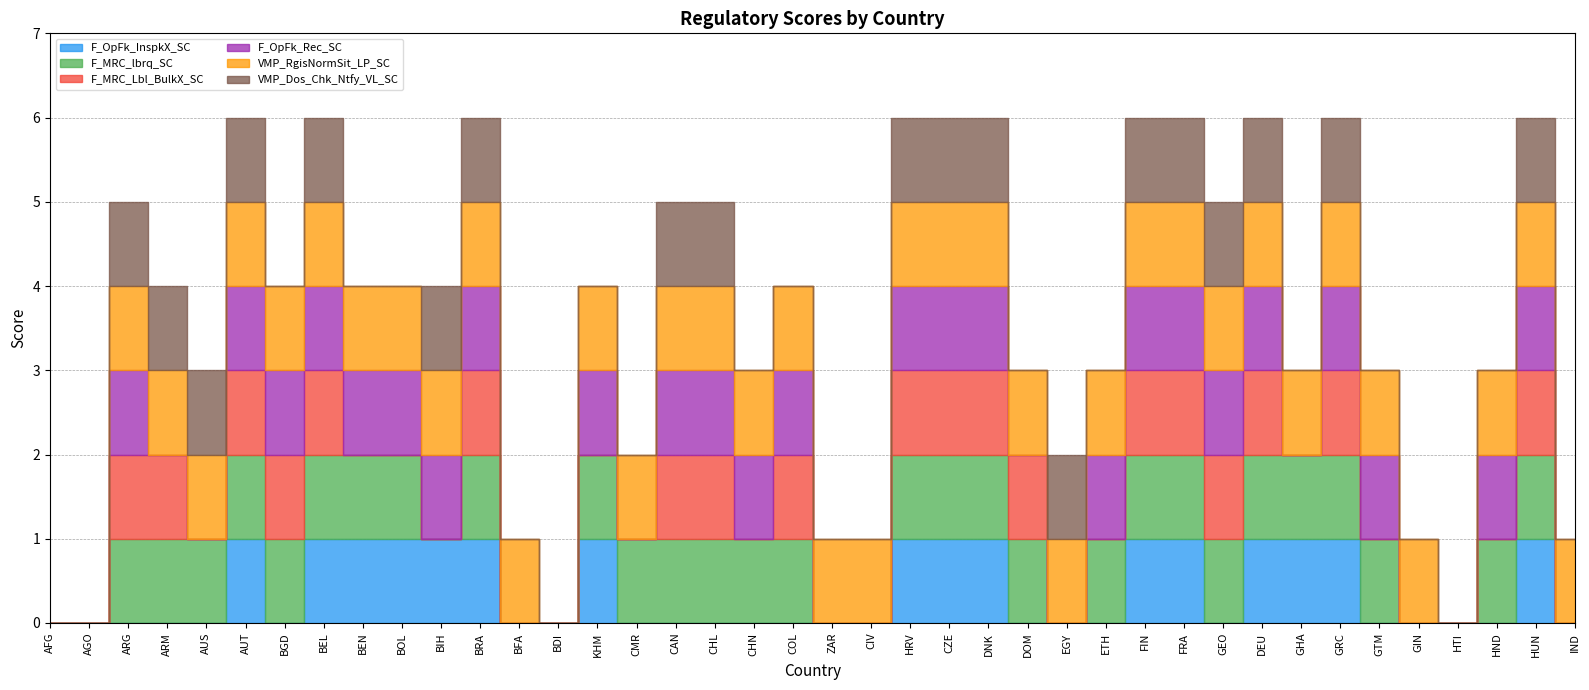

What is the difference between the second highest and second lowest values in the VMP_RgisNormSit_LP_SC series?

1